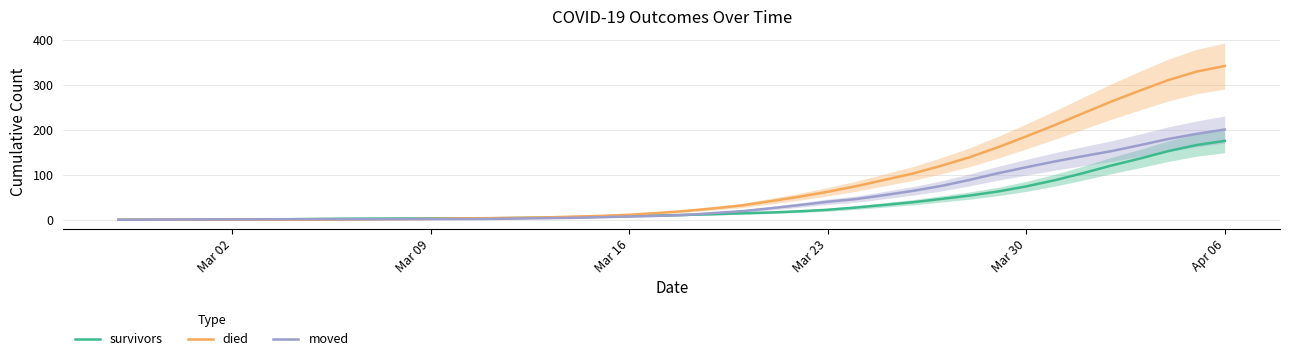

Which series has the largest total across all categories?

died